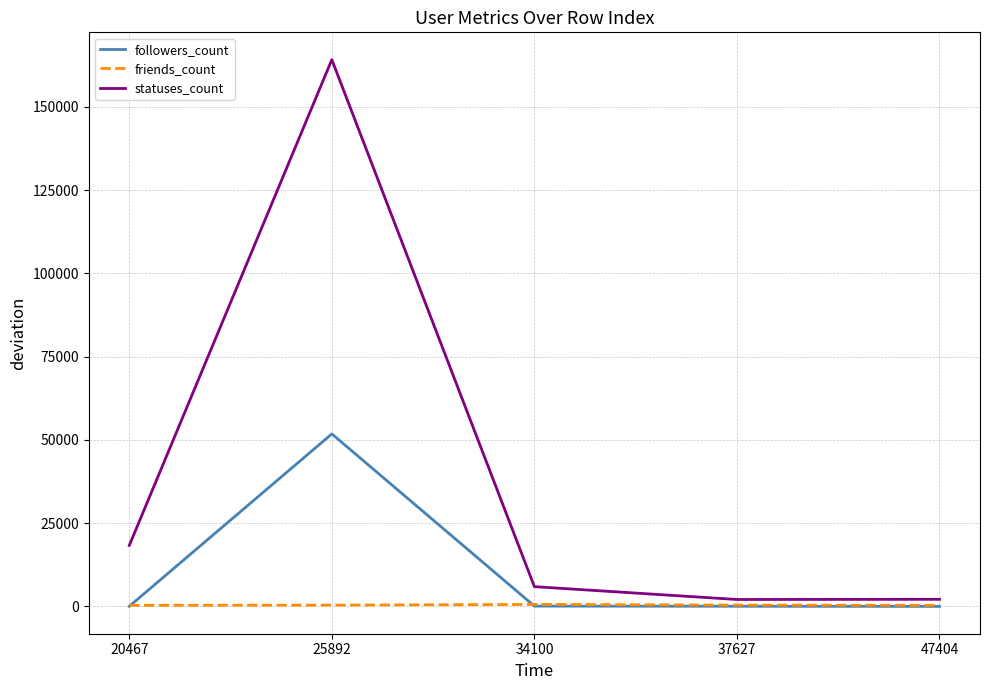

What is the difference between the followers_count values at 37627 and 47404?

41